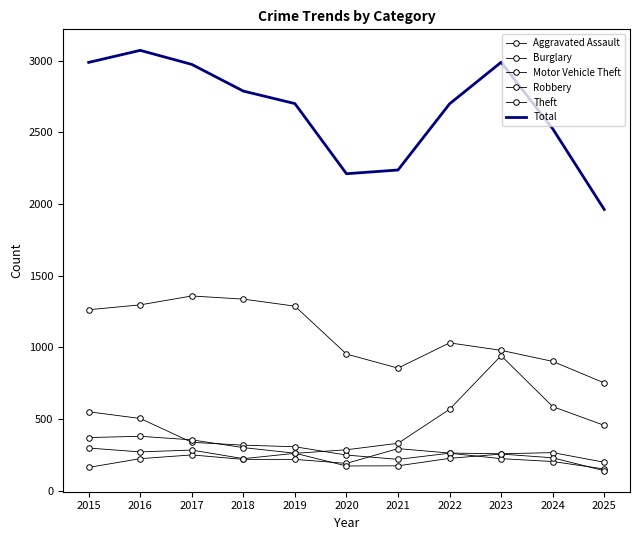

Count the number of categories in the chart.

11